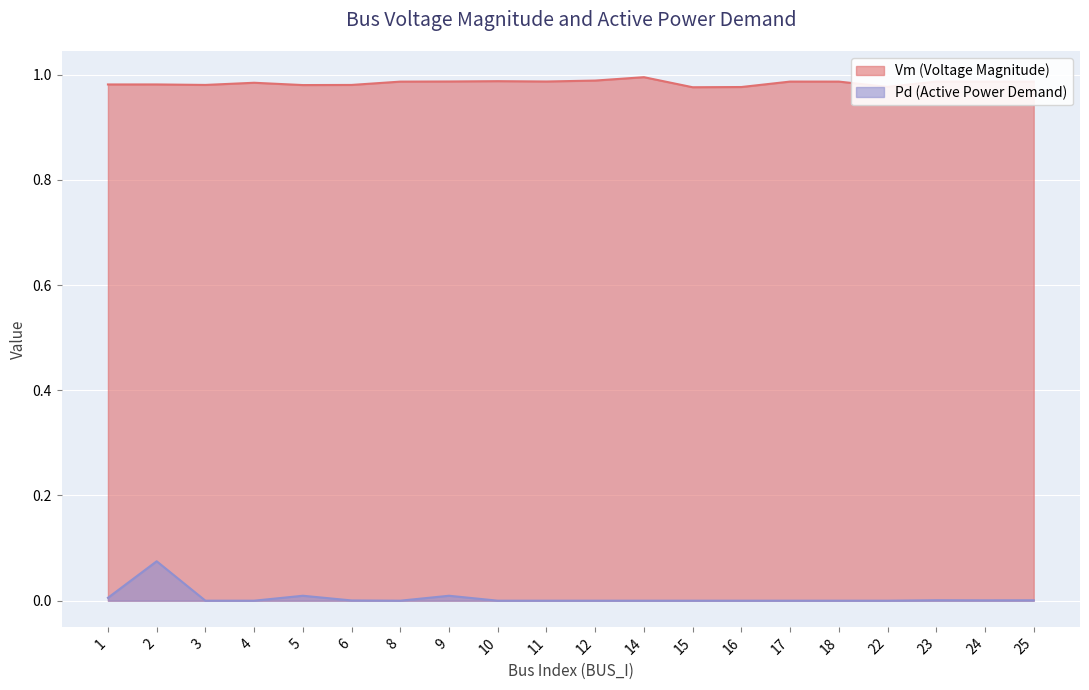

What is the greatest value displayed?

1.0